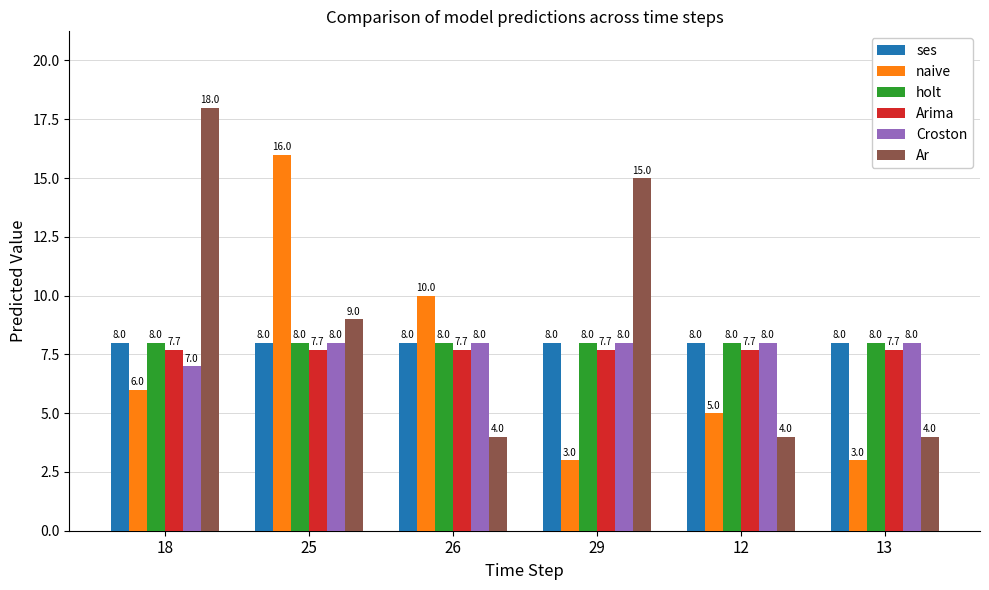

Where is Ar nearest to the value 11?

25